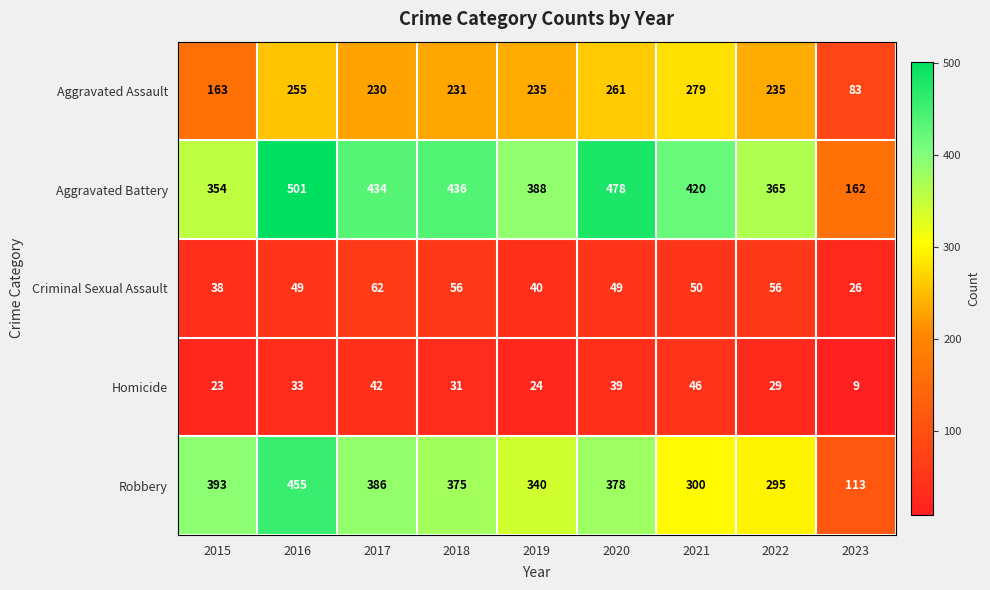

What is the smallest value displayed?

9